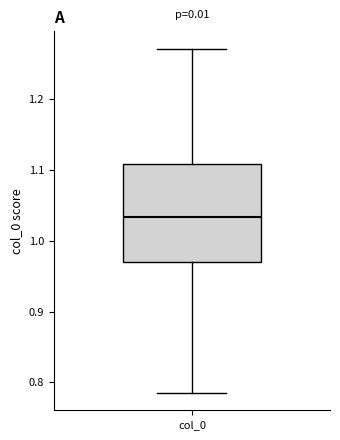

Where is the upper edge of the box for col_0 on the y-axis? The values are not printed on the chart, so give them approximately, as read against the axis.

1.11